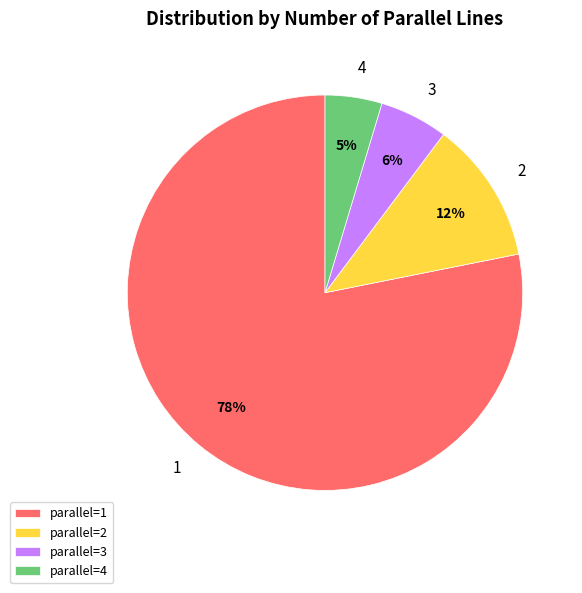

Does any single category account for the majority?

Yes